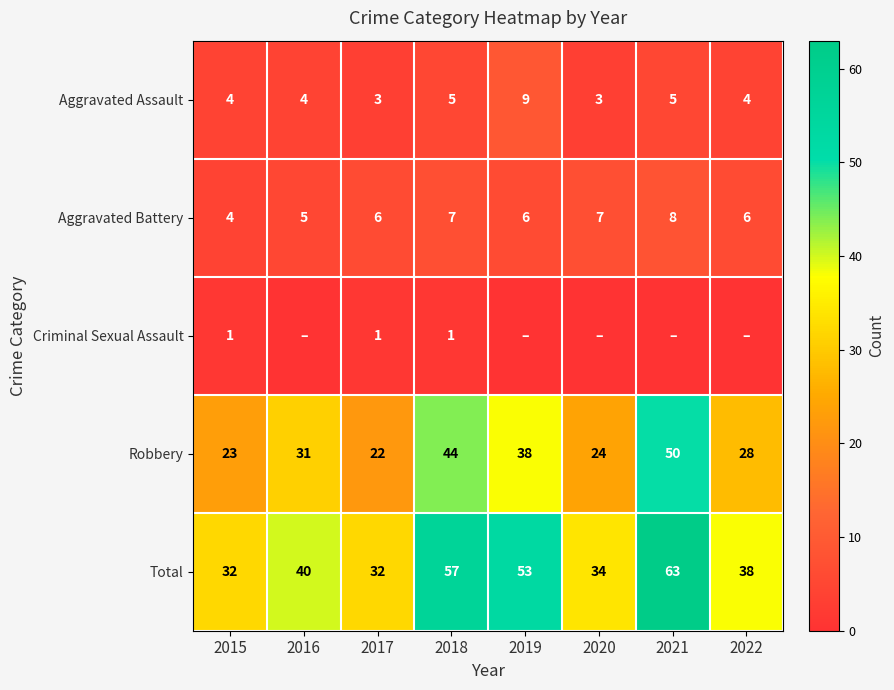

What is the spread (max minus min) of values at 2015?

31